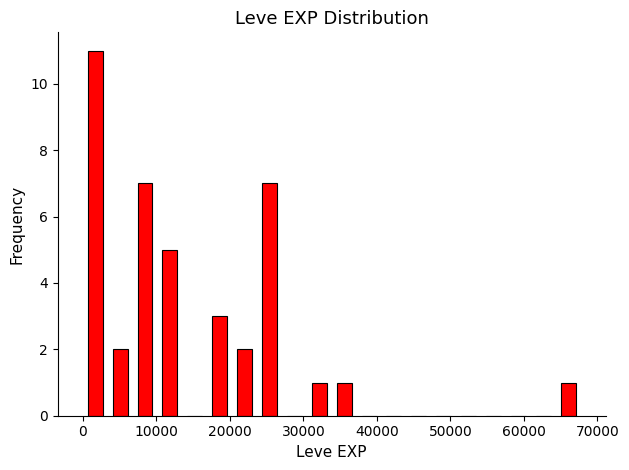

Around what value on the x-axis is the tallest bar? Give the approximate position of its centre, as read against the axis.

2000